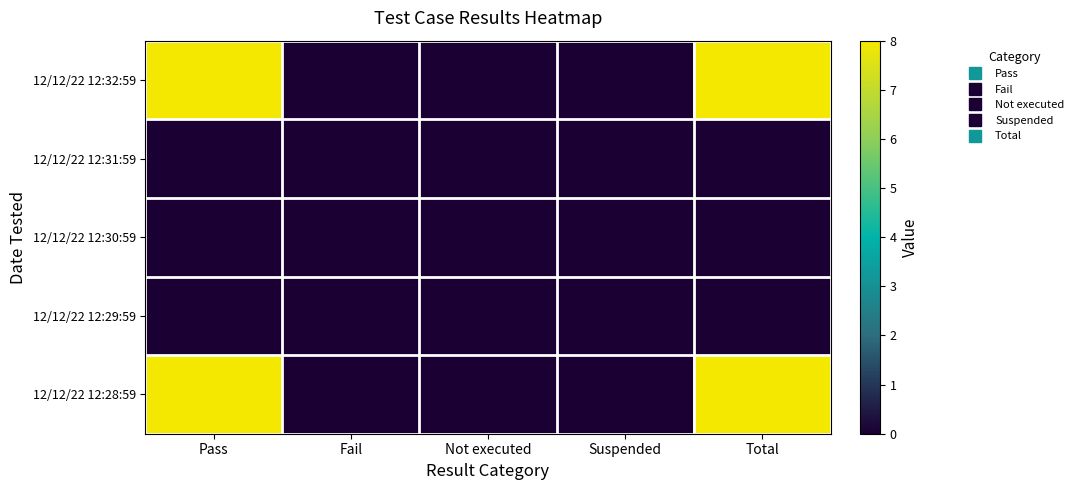

Which series has the widest spread of values?

12/12/22 12:32:59